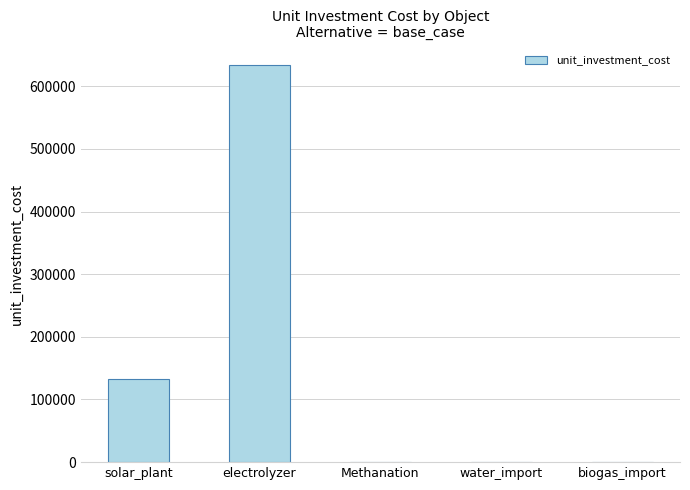

The chart shows a value of 371486.7 at biogas_import. True or false?

False